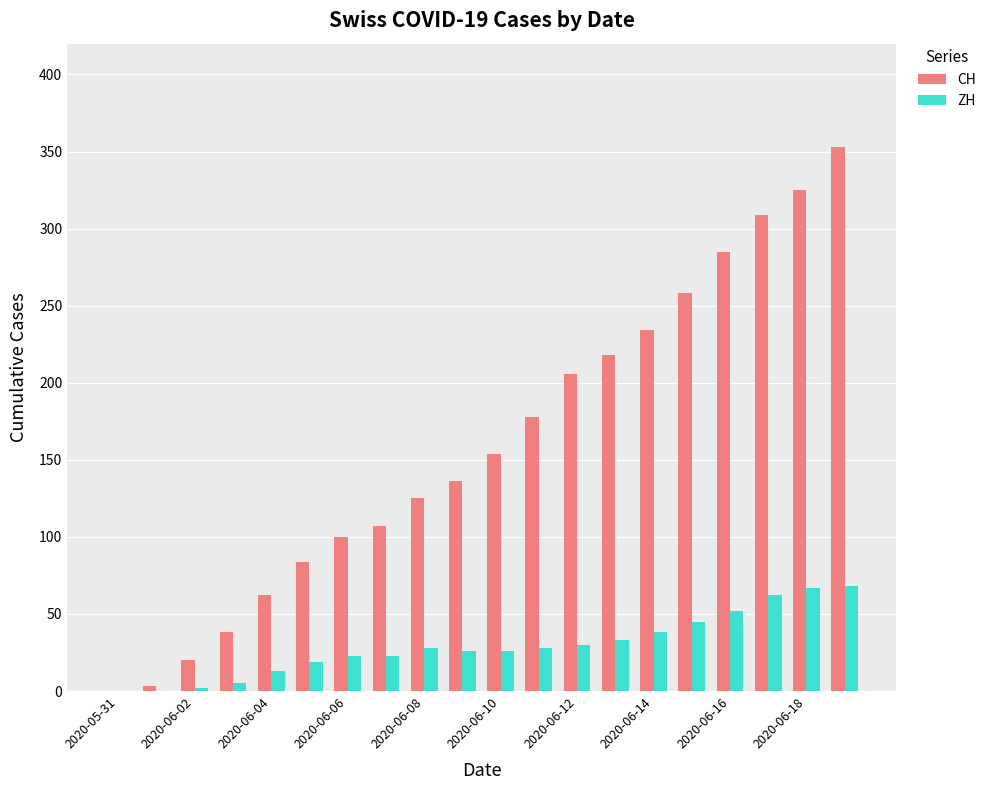

What is the sum of all ZH values?

588